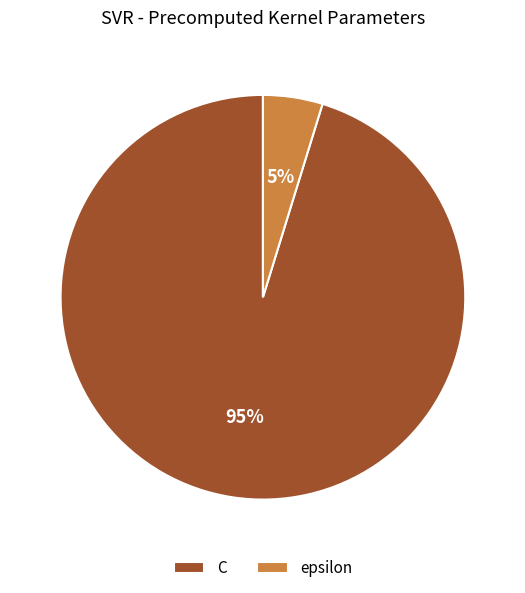

Which category has the biggest portion of the pie?

C